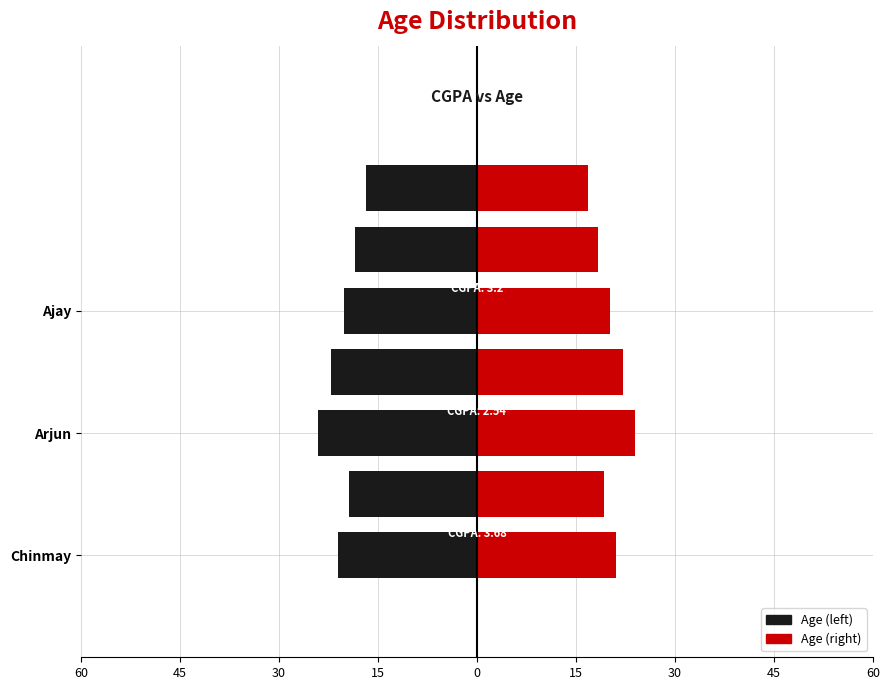

What is the difference between the values at Arjun and Ajay?

4